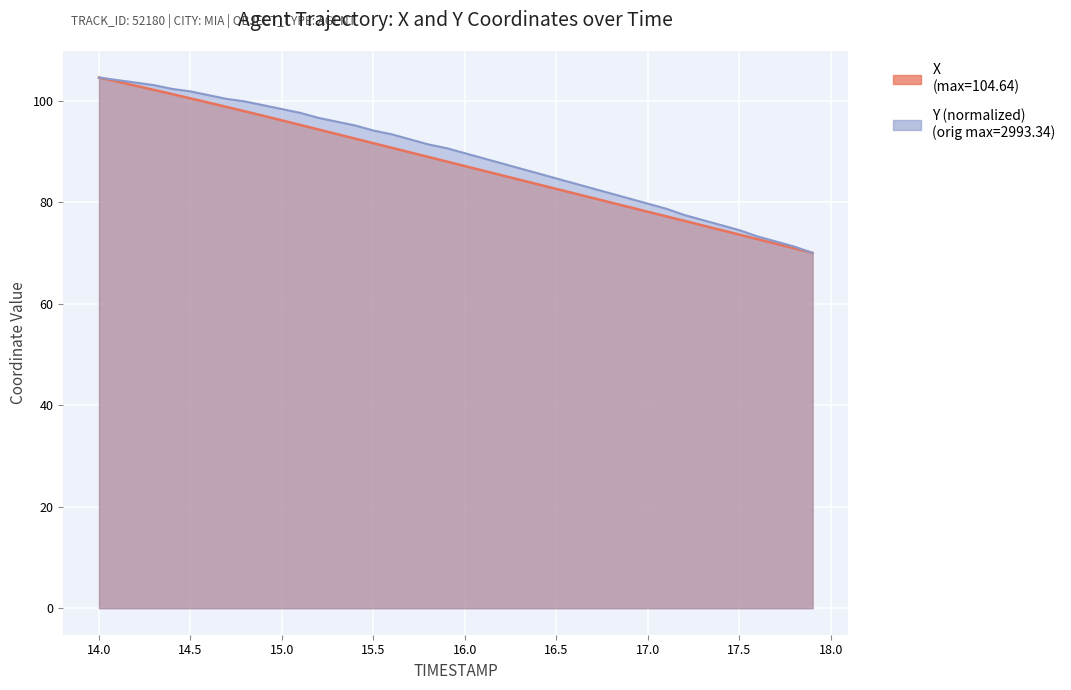

True or false: X and Y intersect in this chart.

False